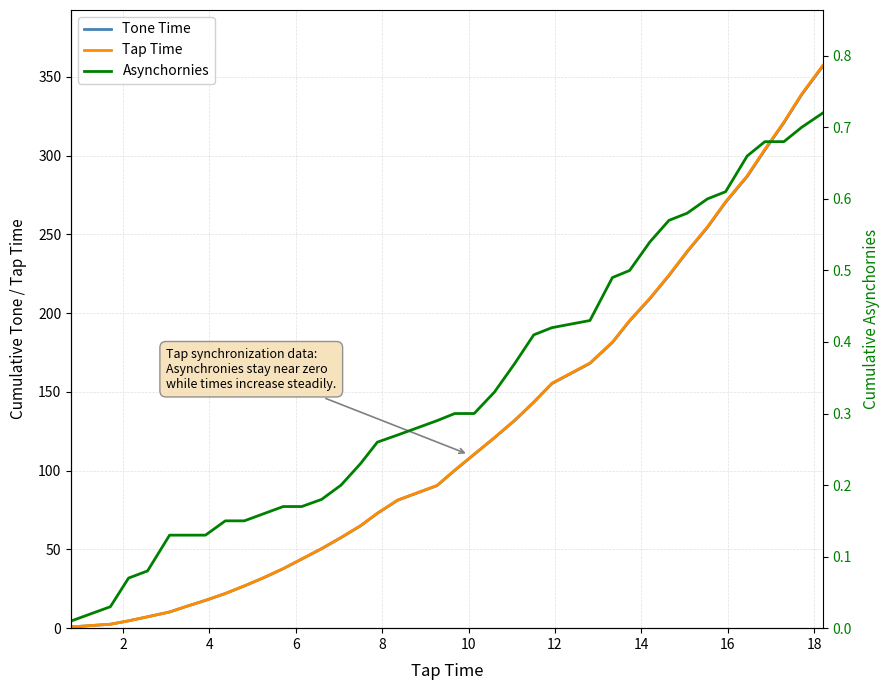

Which series has the largest range (max minus min)?

Tap Time